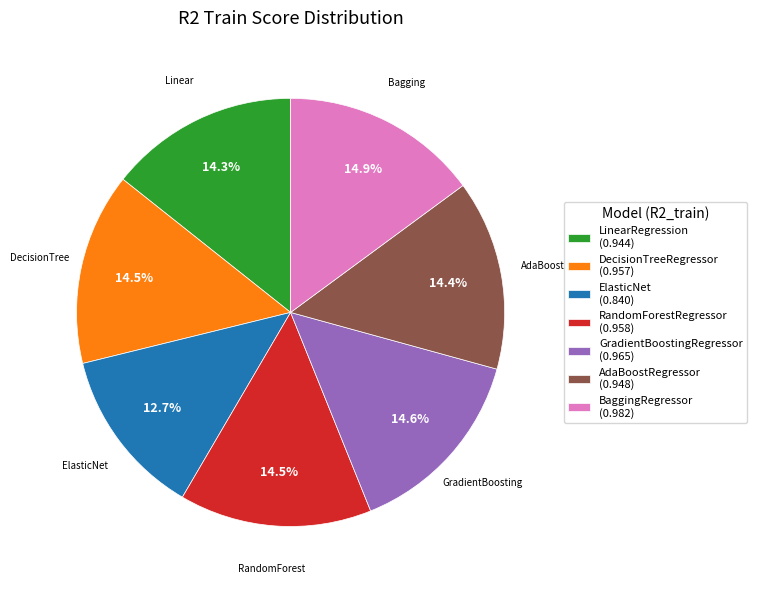

The GradientBoostingRegressor slice represents 15% of the pie. True or false?

True